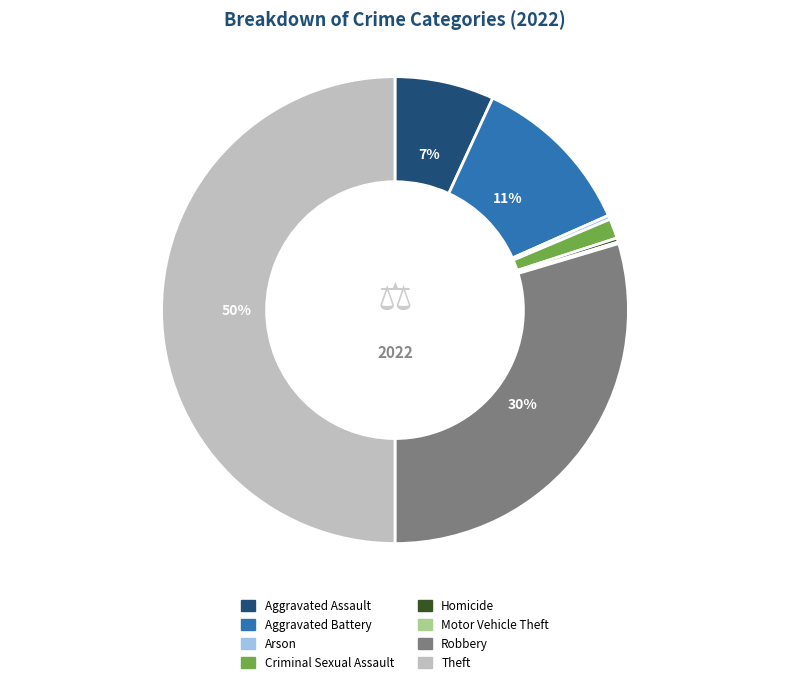

To the nearest percent, what portion does Aggravated Assault represent?

7%